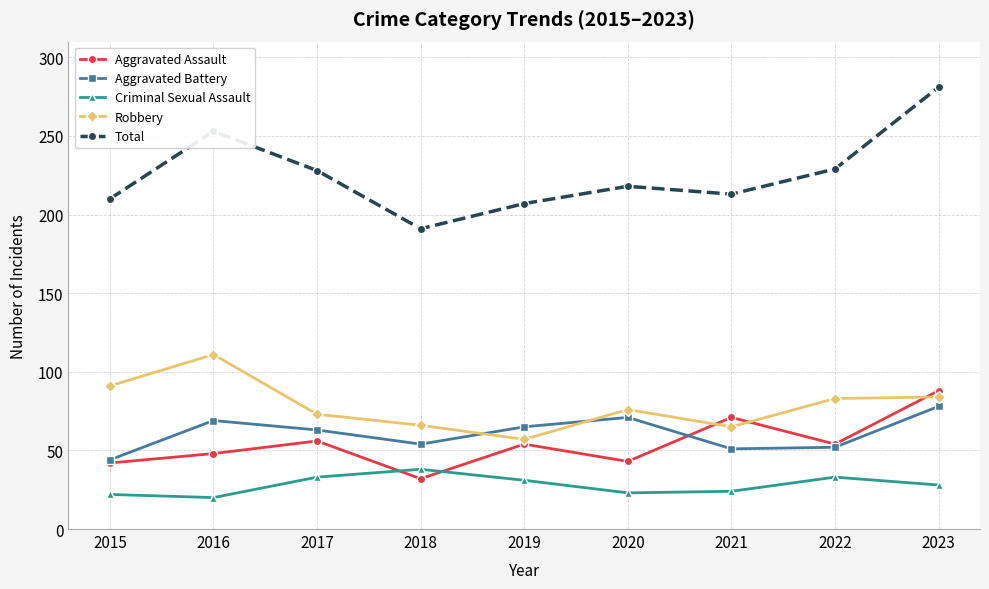

Is this an area chart (filled region under the line)?

No